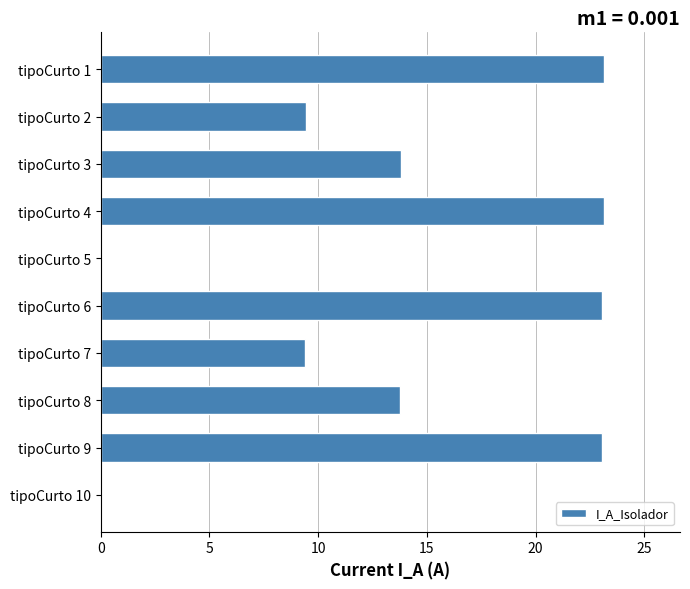

What is the change in value from tipoCurto 2 to tipoCurto 4?

+13.7